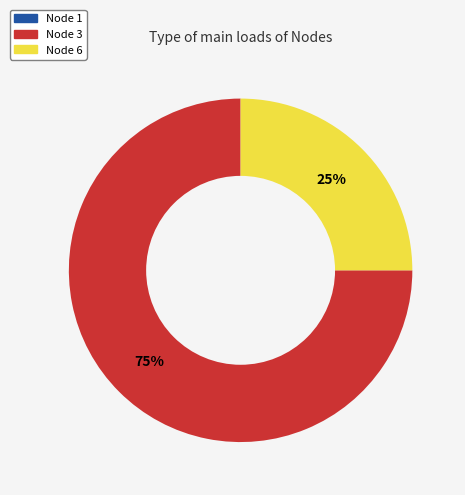

Does any single category account for the majority?

Yes